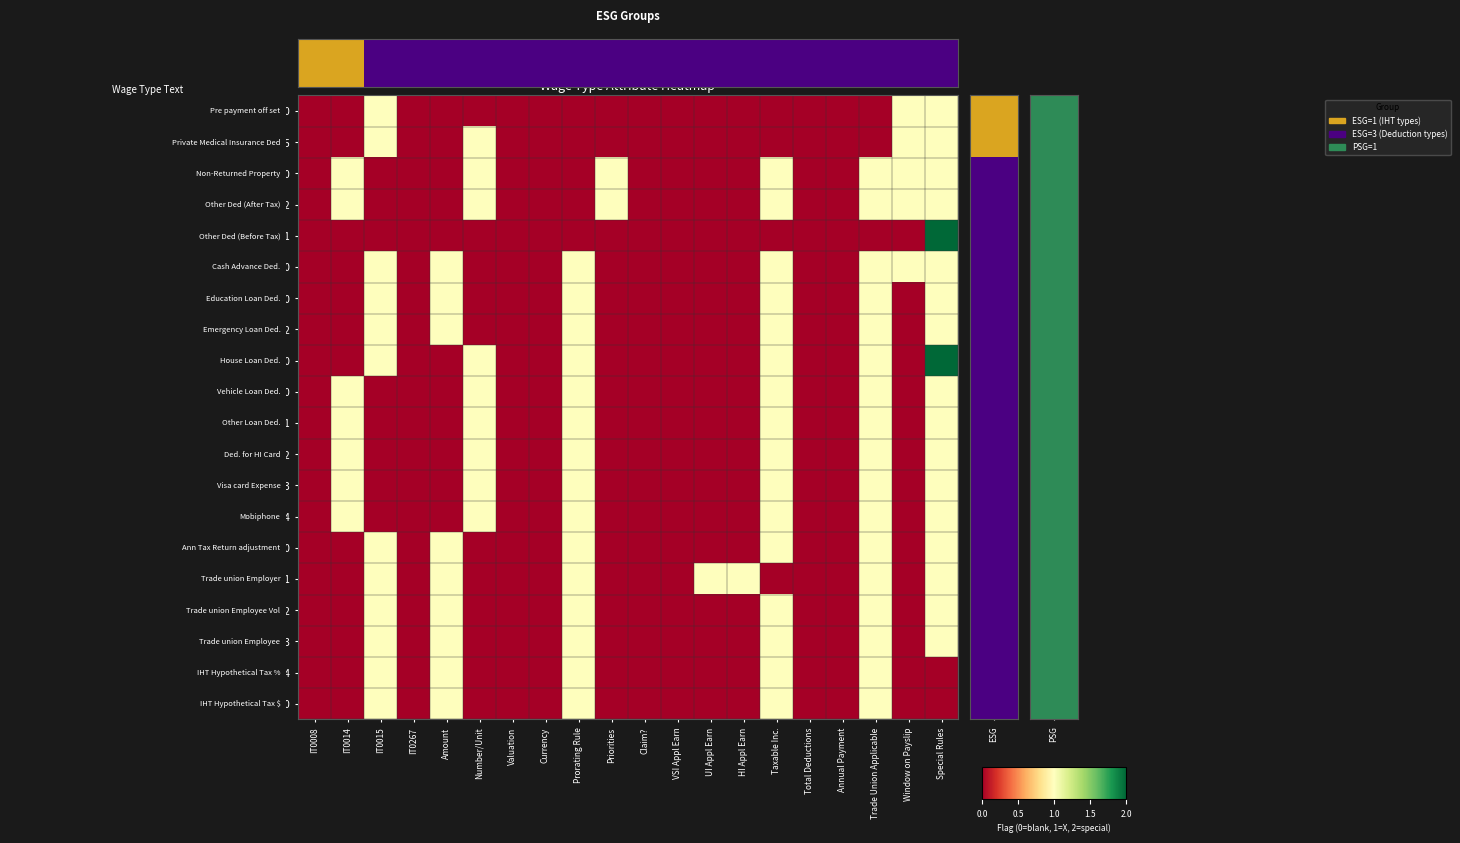

How many categories are shown in the chart?

20